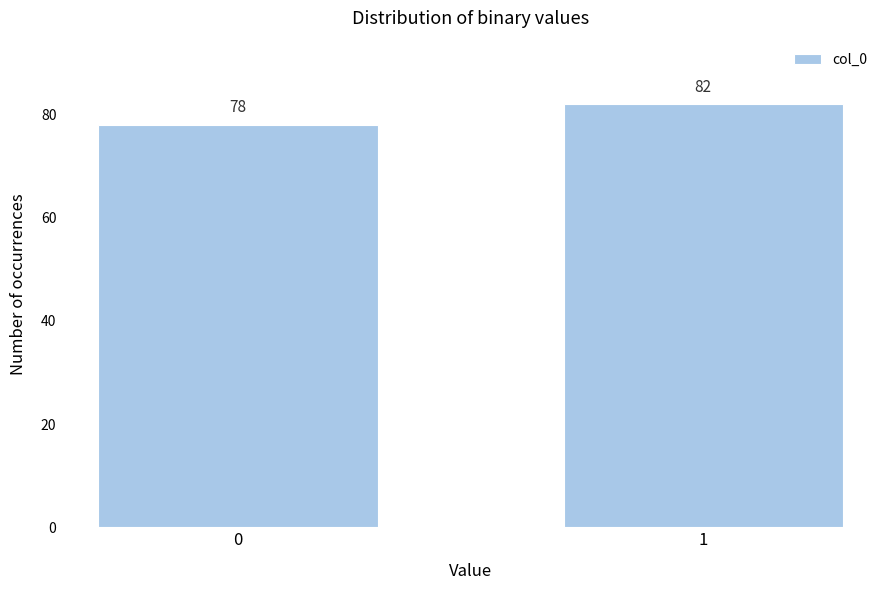

Reading left to right, what are all the values shown in this chart?

0=78	1=82